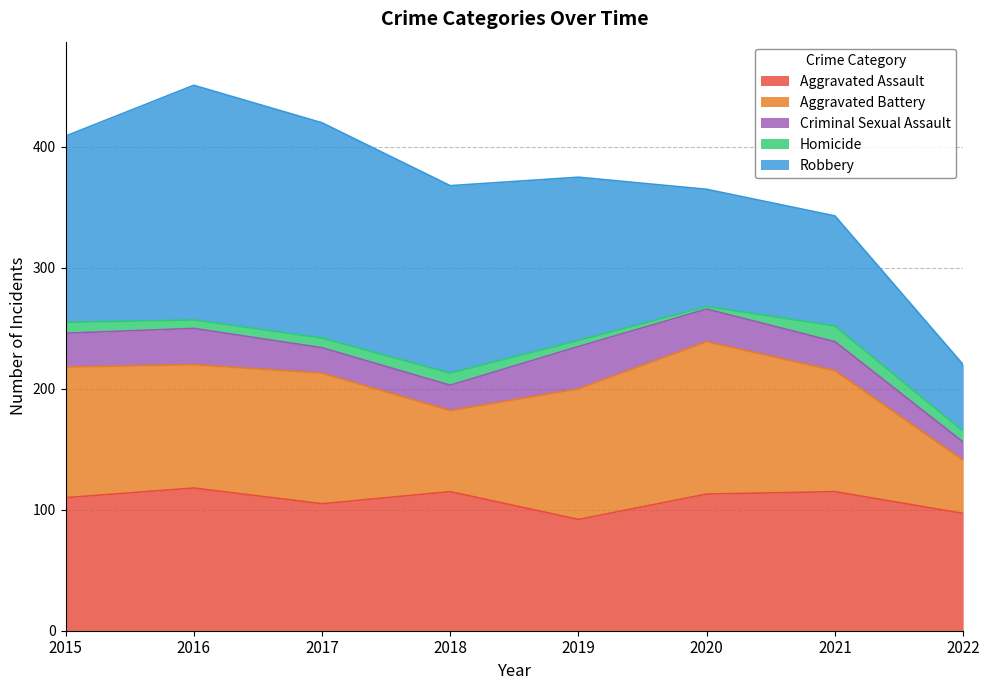

What is the highest value of the Aggravated Battery series?

126